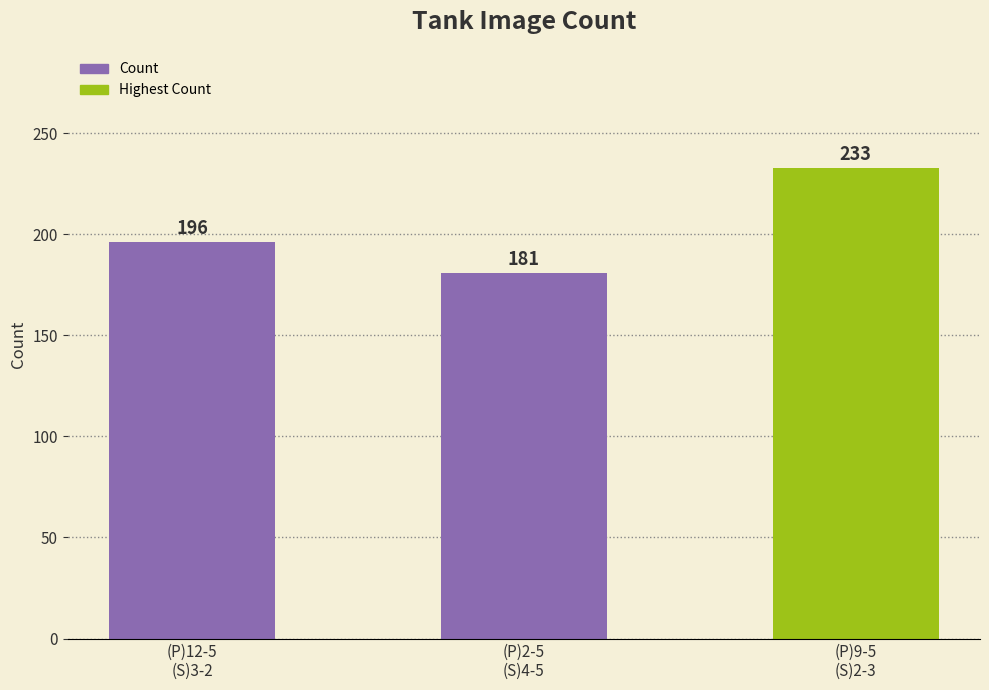

How many bars are there in total?

3